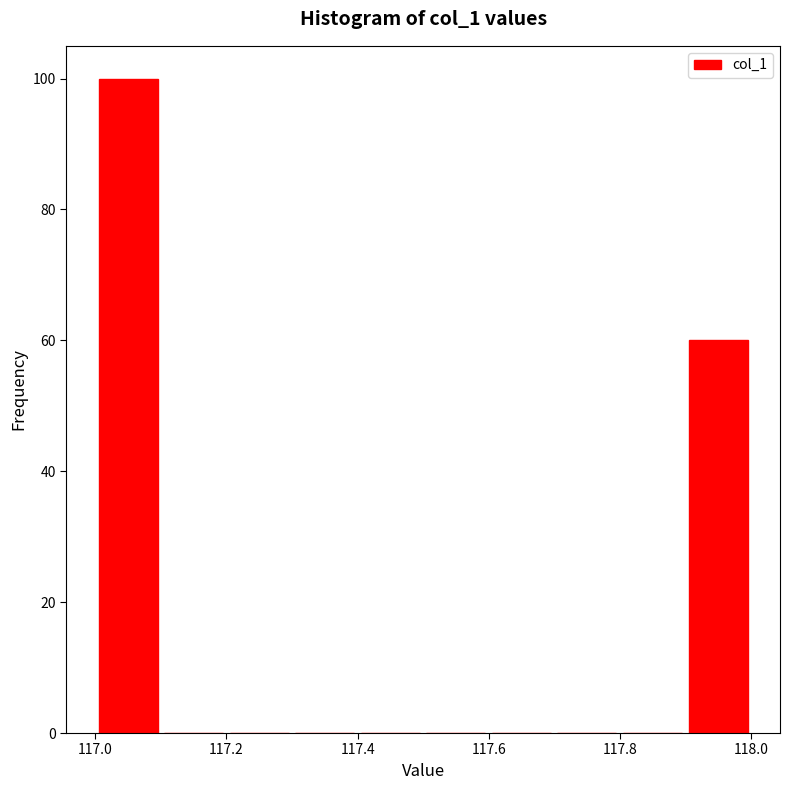

Over which range of the x-axis is the bar tallest?

117.0 to 117.1